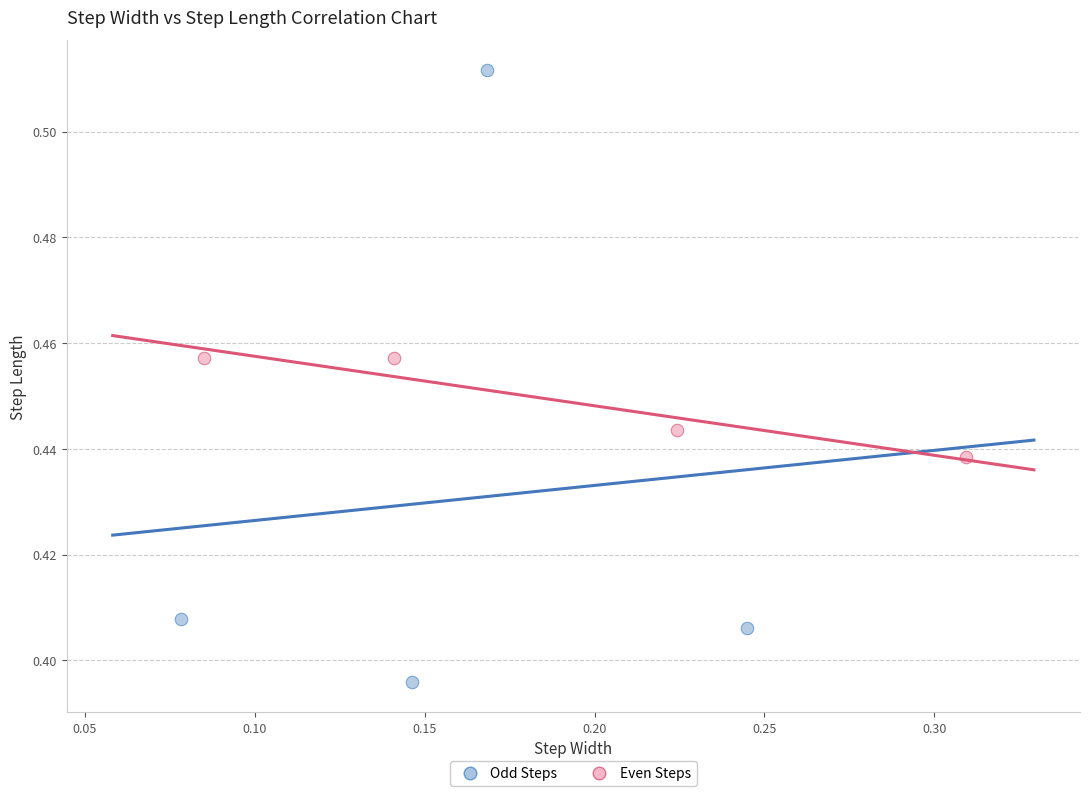

What are all the series names shown in the legend?

Odd Steps, Even Steps